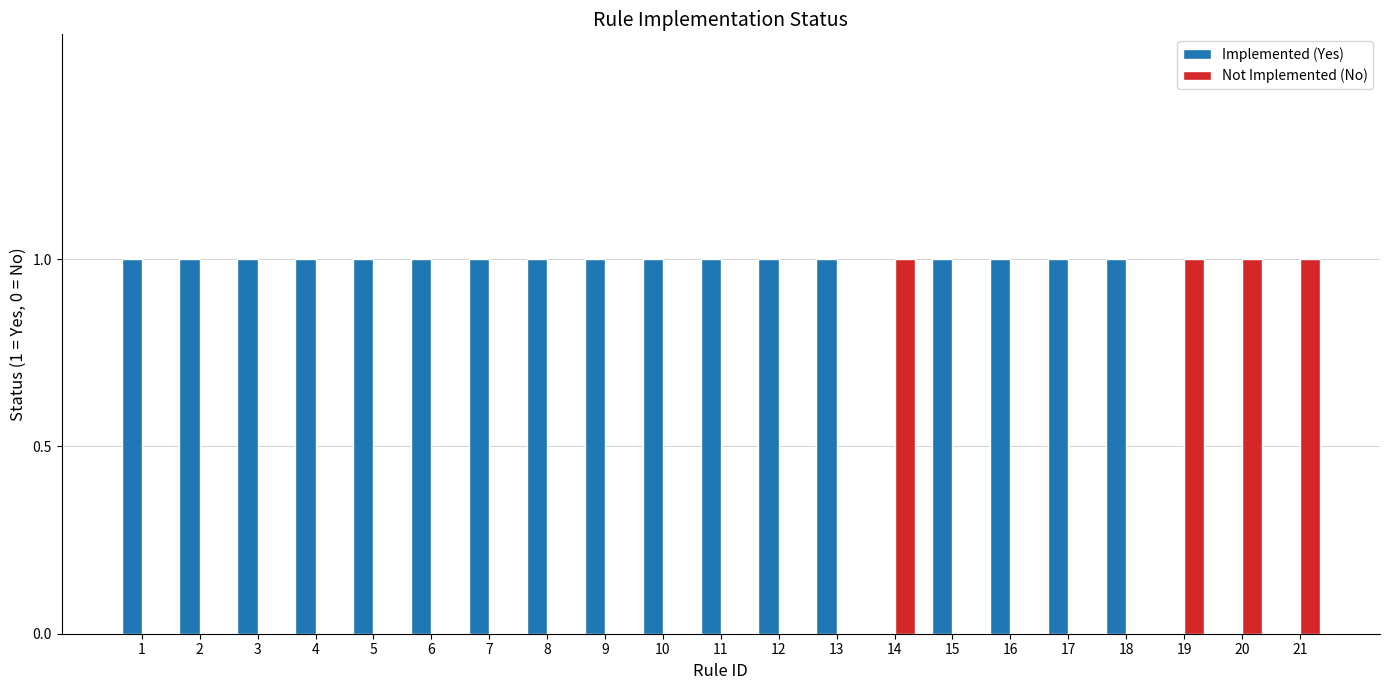

Is the value of Implemented (Yes) at 4 greater than the value of Not Implemented (No) at 8?

Yes